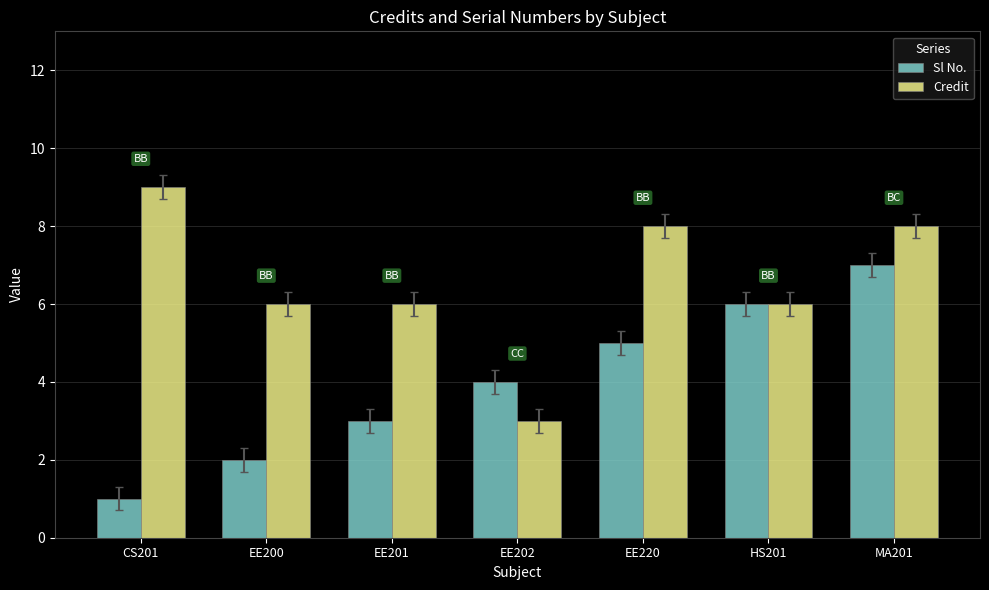

Where does the Credit series first go above 6?

CS201